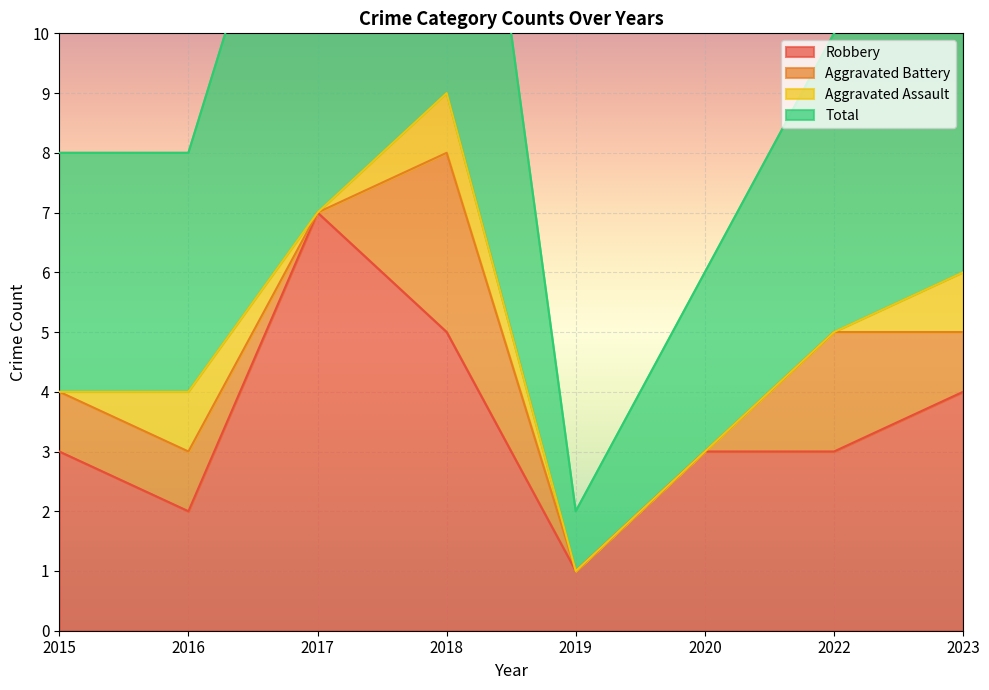

True or false: Robbery has a value of 3 at 2020.

True